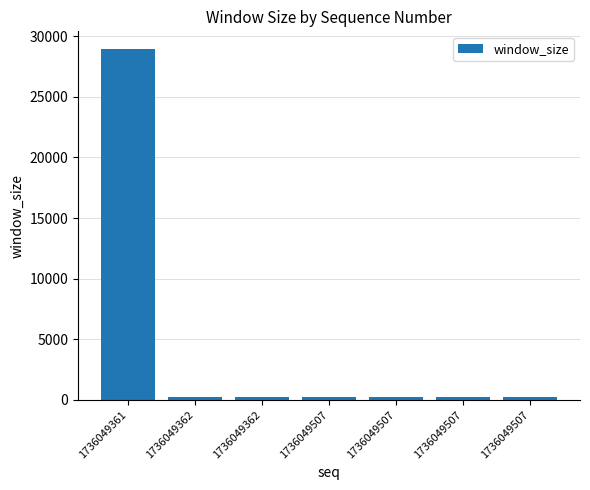

How many data points are less than 243?

2